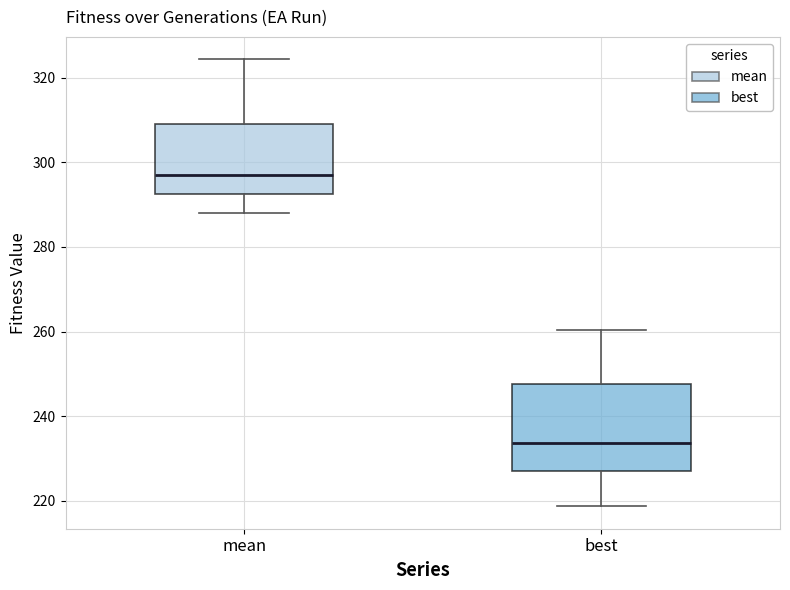

Which box's median line is the lowest?

best